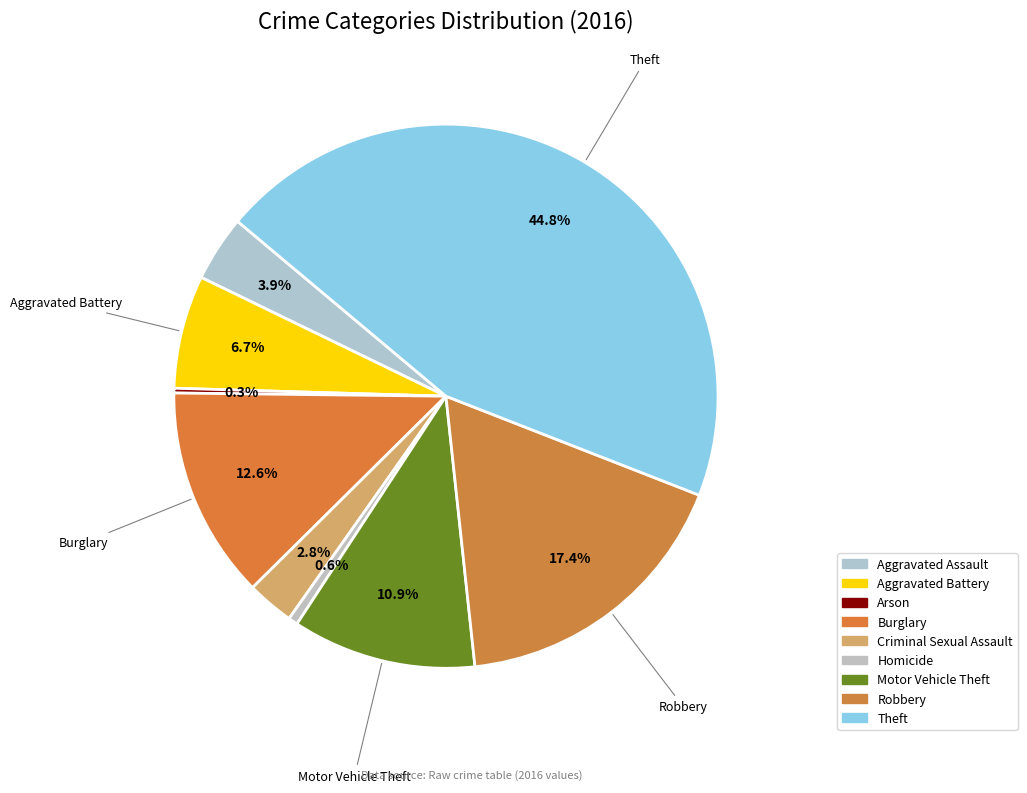

Which category has the biggest portion of the pie?

Theft